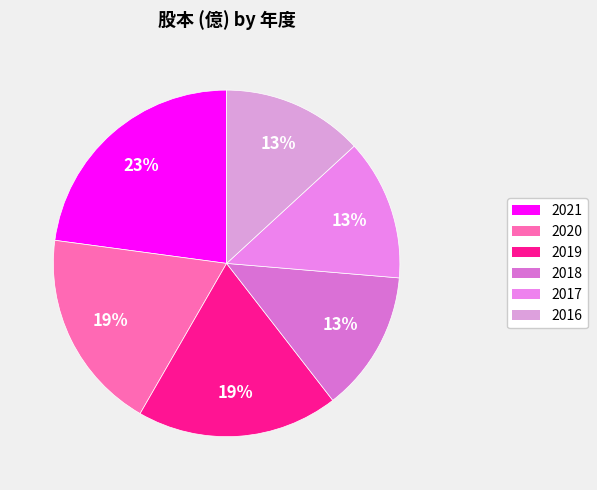

How many slices are in this pie chart?

6